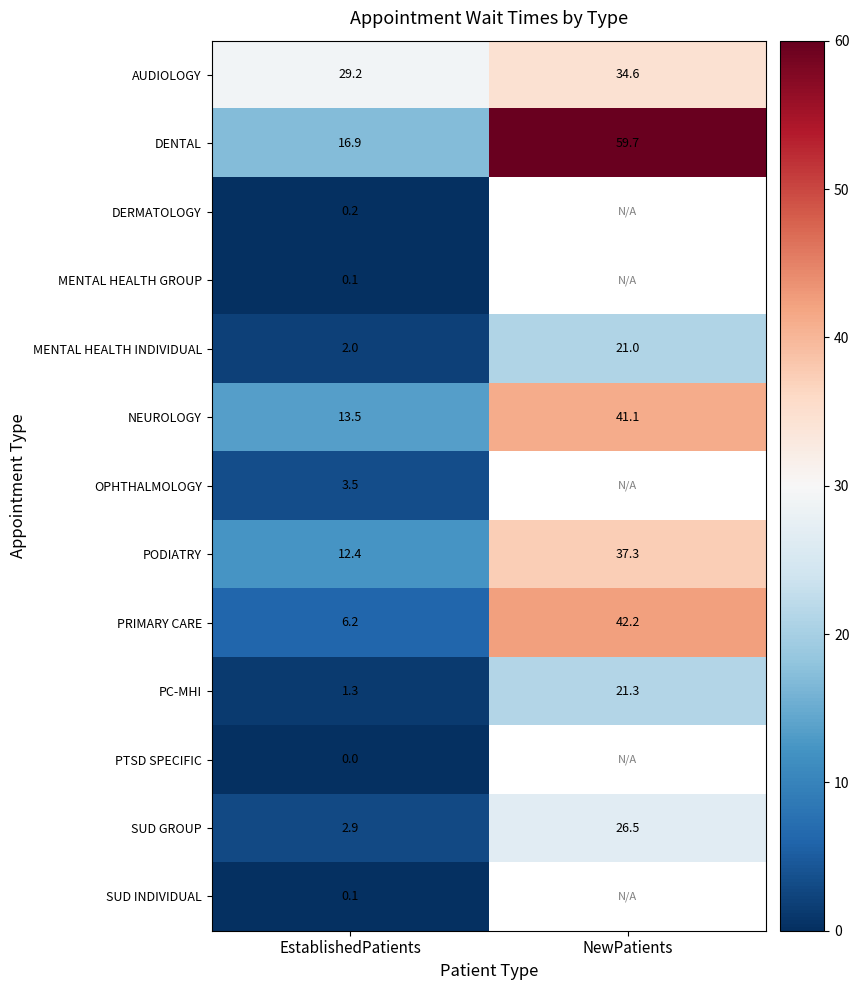

At how many categories does at least one series exceed 50?

1